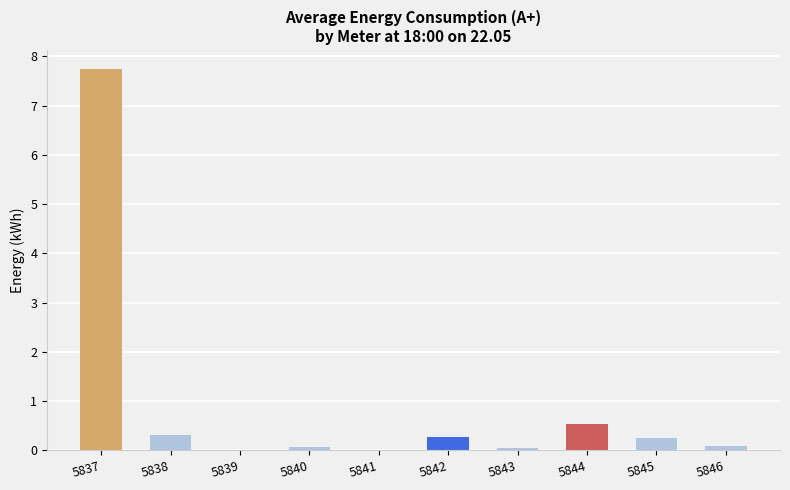

The value at 5838 is 0.3. True or false?

True